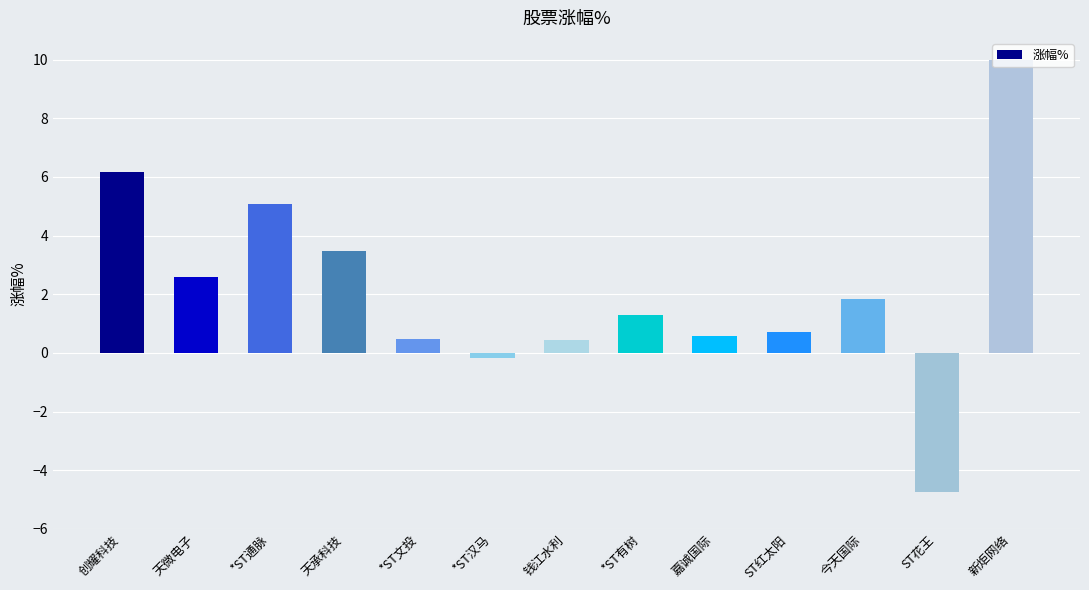

What is the change in value from 创耀科技 to 钱江水利?

-5.7